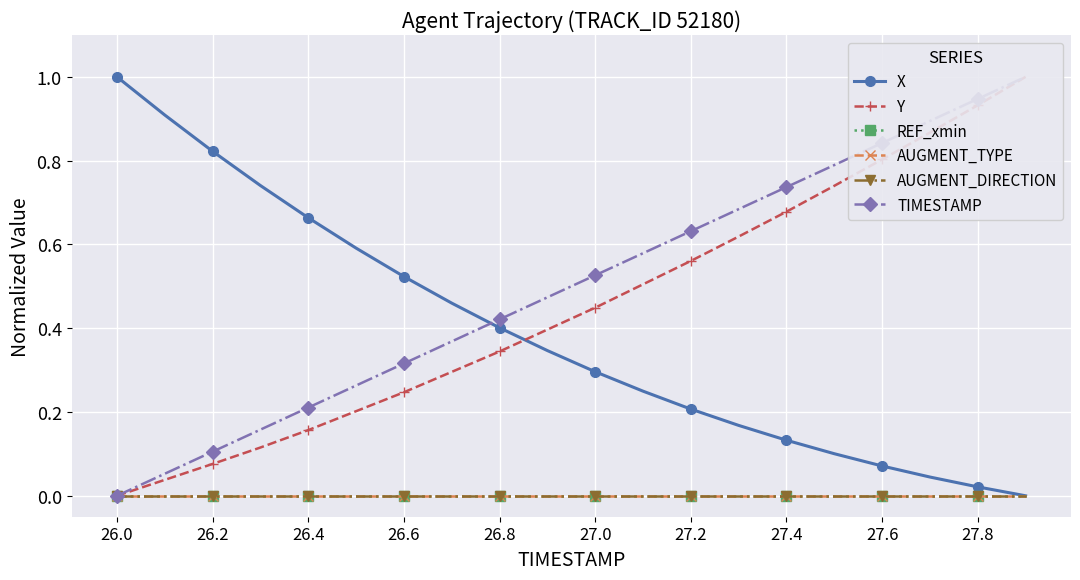

Which series ends up on top after the final intersection of X and TIMESTAMP?

TIMESTAMP